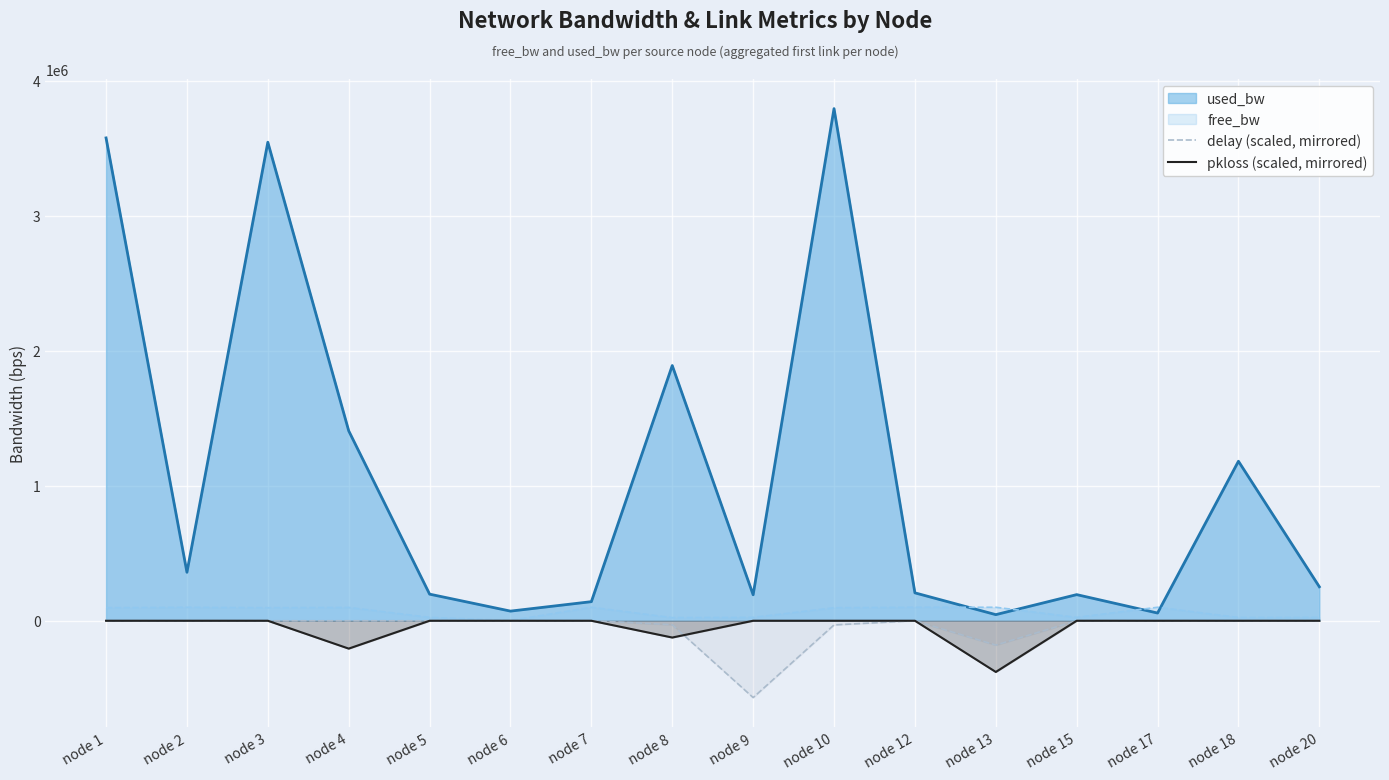

What is the difference between the delay (scaled, mirrored) values at node 13 and node 4?

180418.1